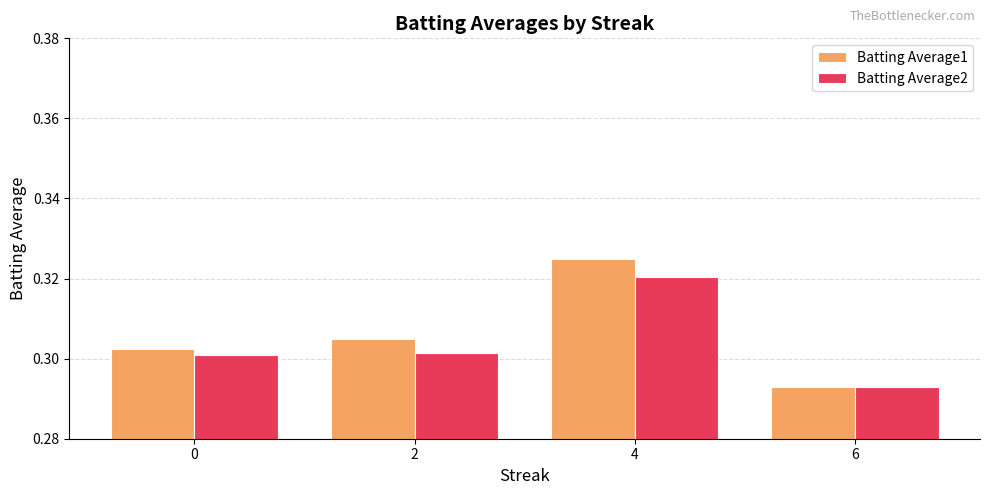

The value of Batting Average2 at 6 is 0.4. True or false?

False